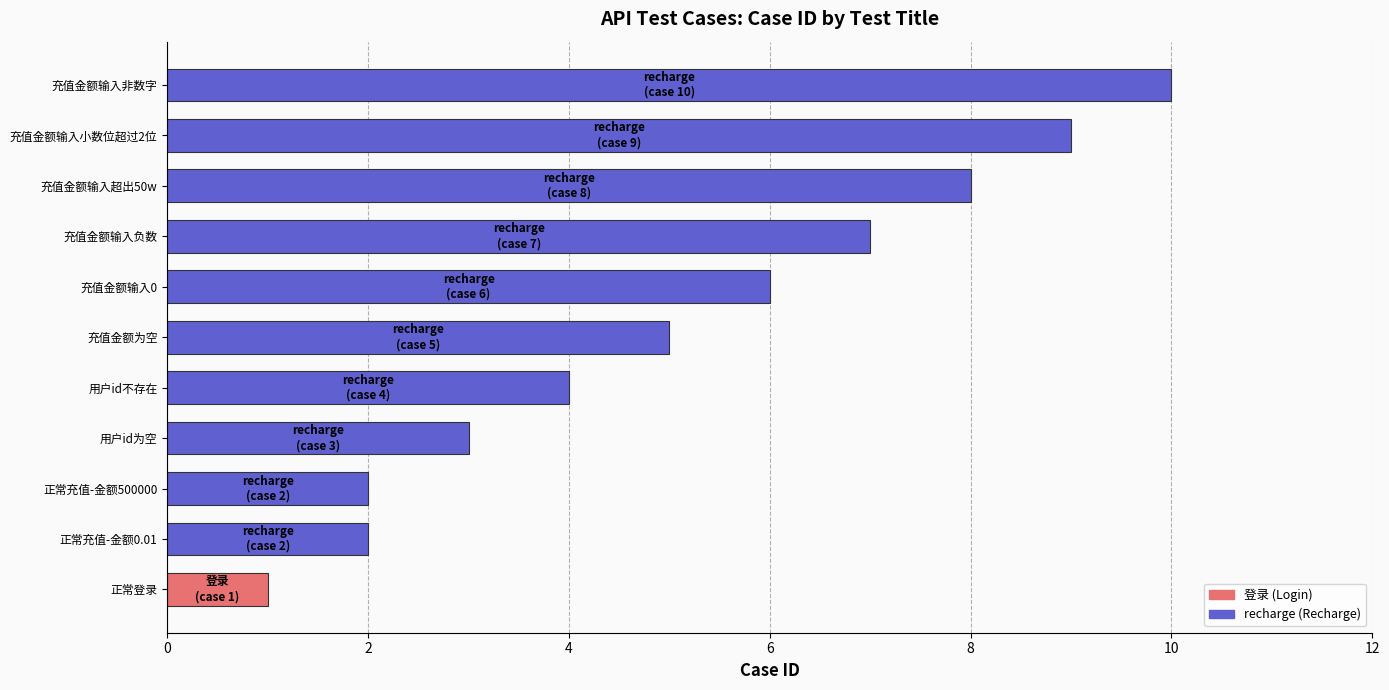

Reading bottom to top, extract all data points from this chart.

1	2	2	3	4	5	6	7	8	9	10